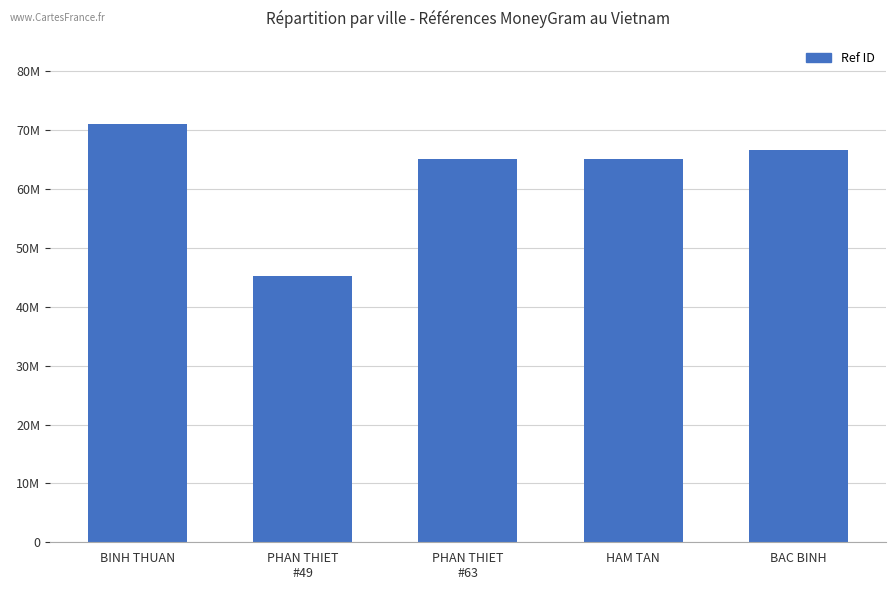

What is the change in value from PHAN THIET
#49 to PHAN THIET
#63?

+19896291